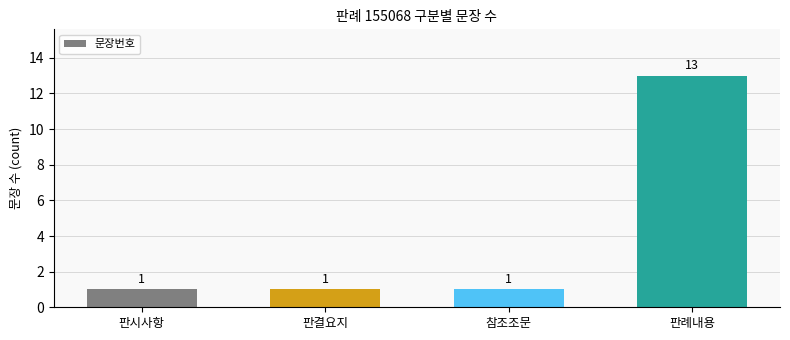

Reading left to right, transcribe all the data shown in this chart.

1	1	1	13